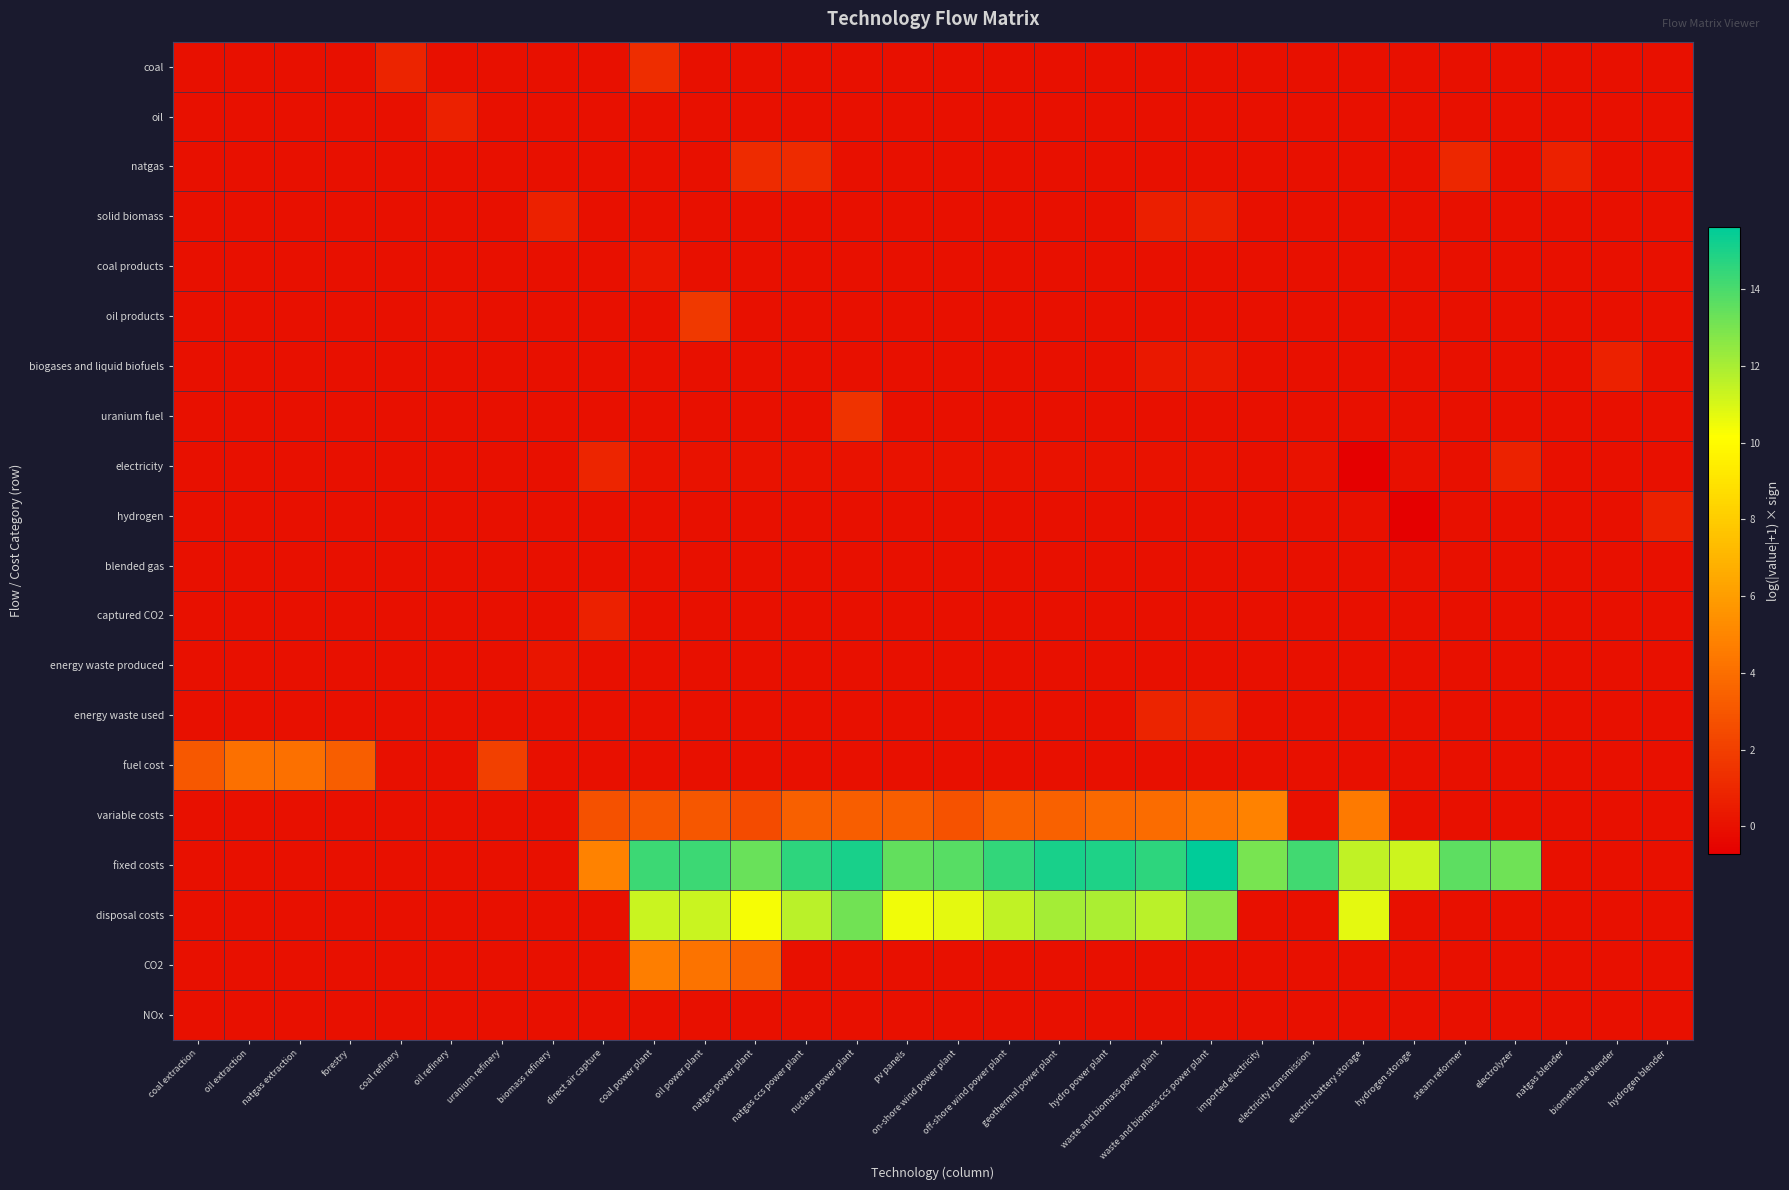

At how many categories does at least one series exceed 13?

16